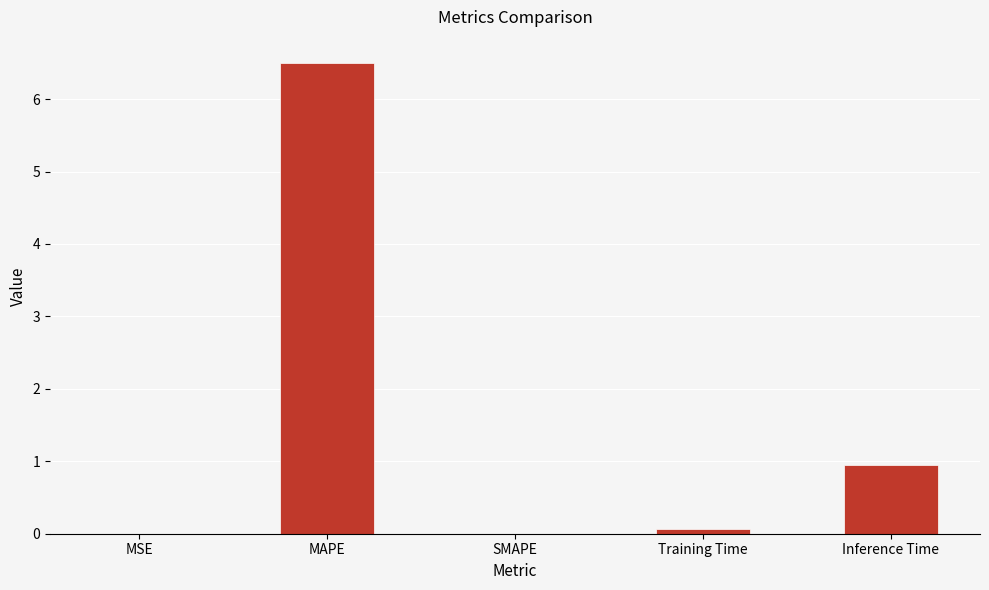

Between Inference Time and SMAPE, which is larger?

Inference Time